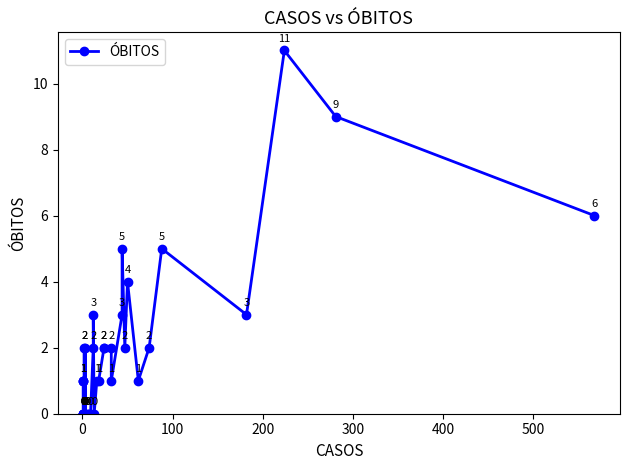

How many series are shown in this chart?

1